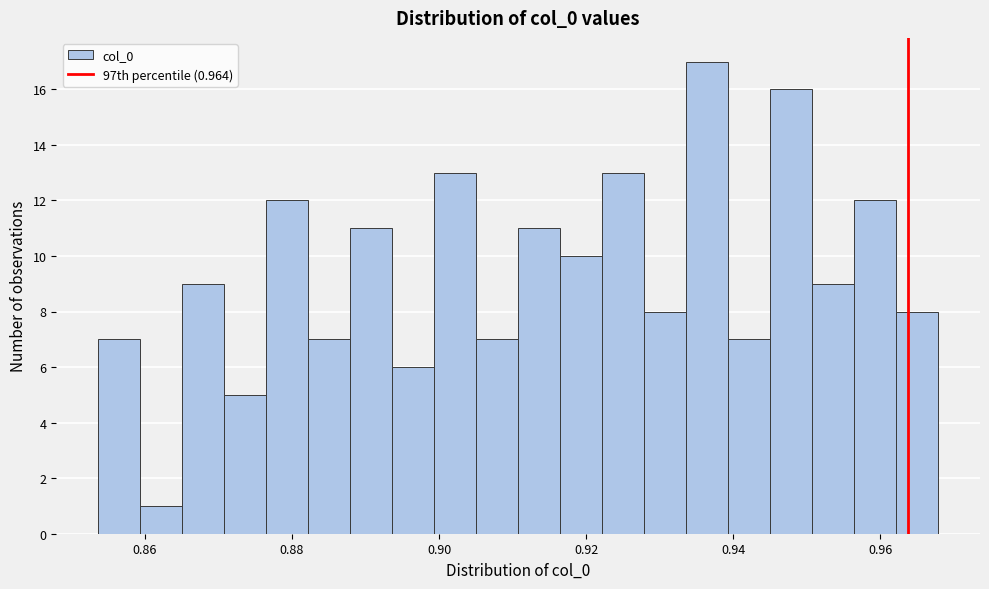

Read against the x-axis, roughly where is the centre of the tallest bar?

0.936